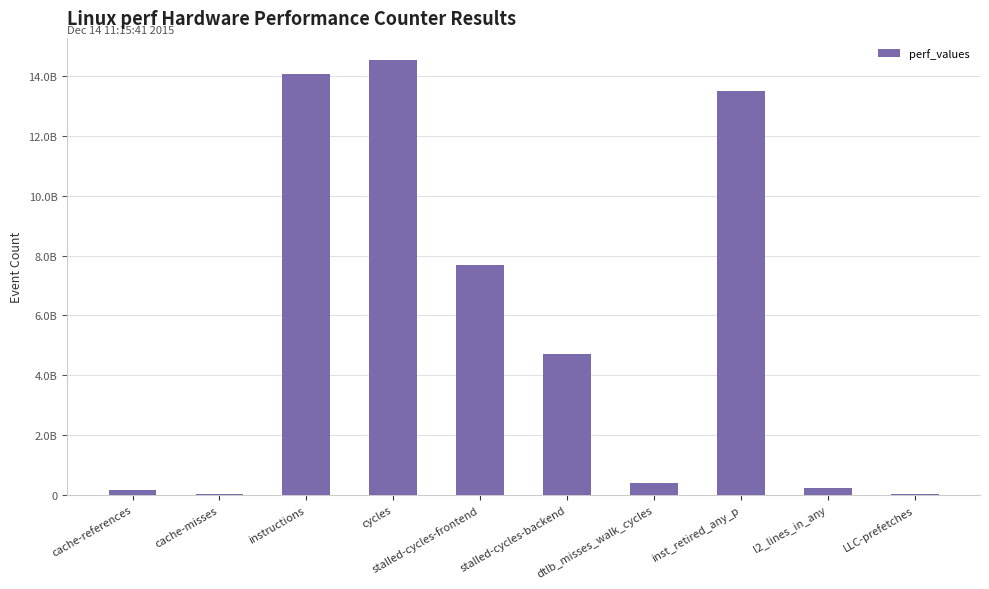

What is the change in value from cache-references to l2_lines_in_any?

+79461435